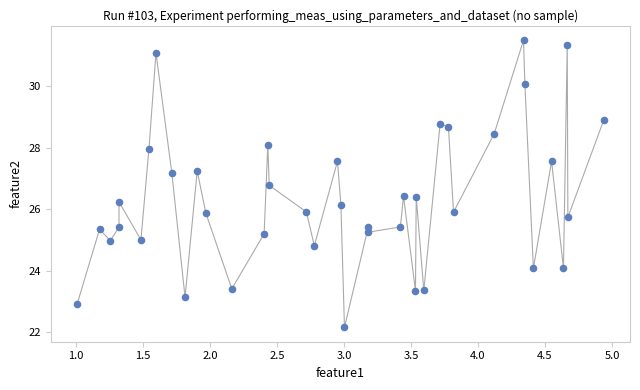

What is the range of Y values (max minus min)?

9.4